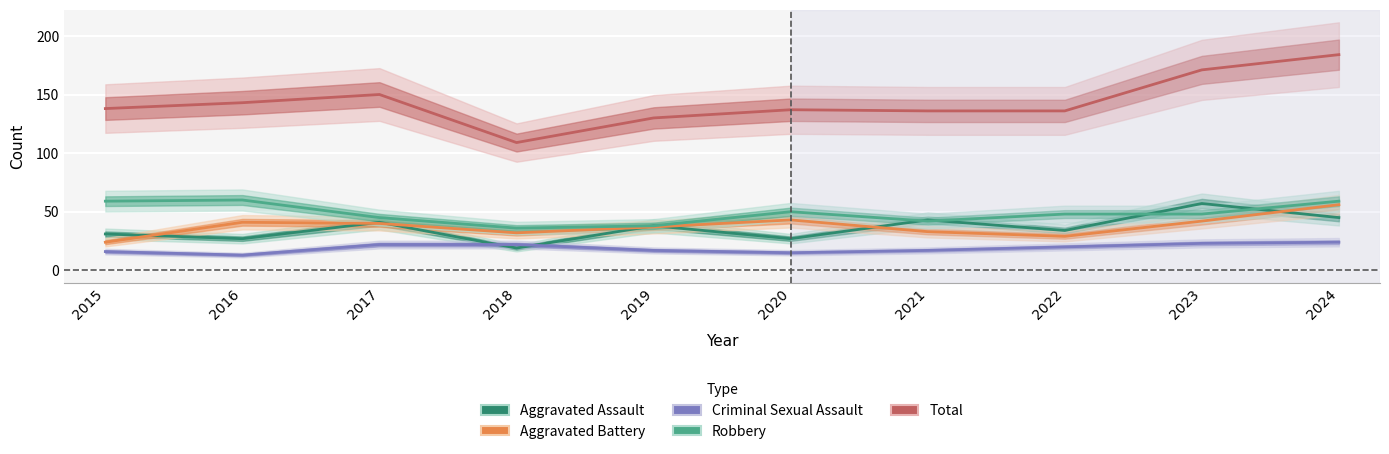

Where do Aggravated Assault and Aggravated Battery first cross each other?

2015 and 2016